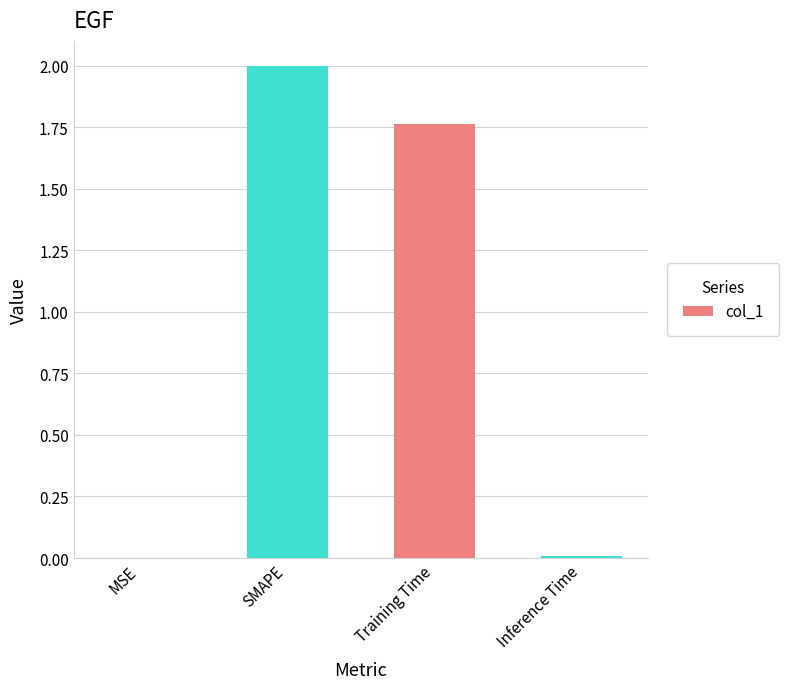

Are the bars horizontal?

No